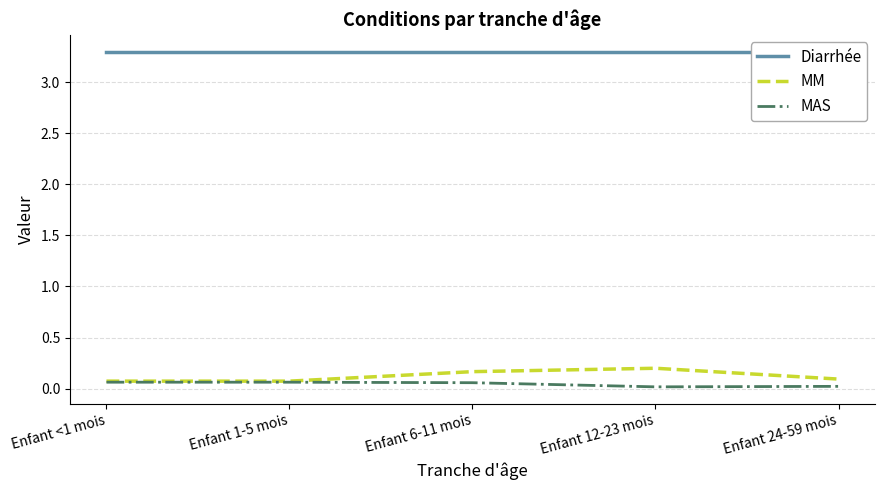

What is the average value of the Diarrhée series?

3.3